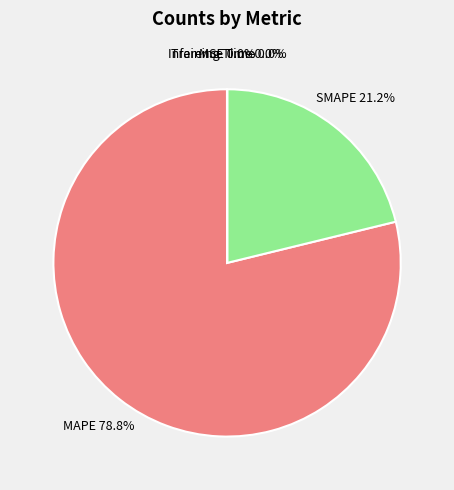

Is the sum of SMAPE and MAPE greater than half?

Yes